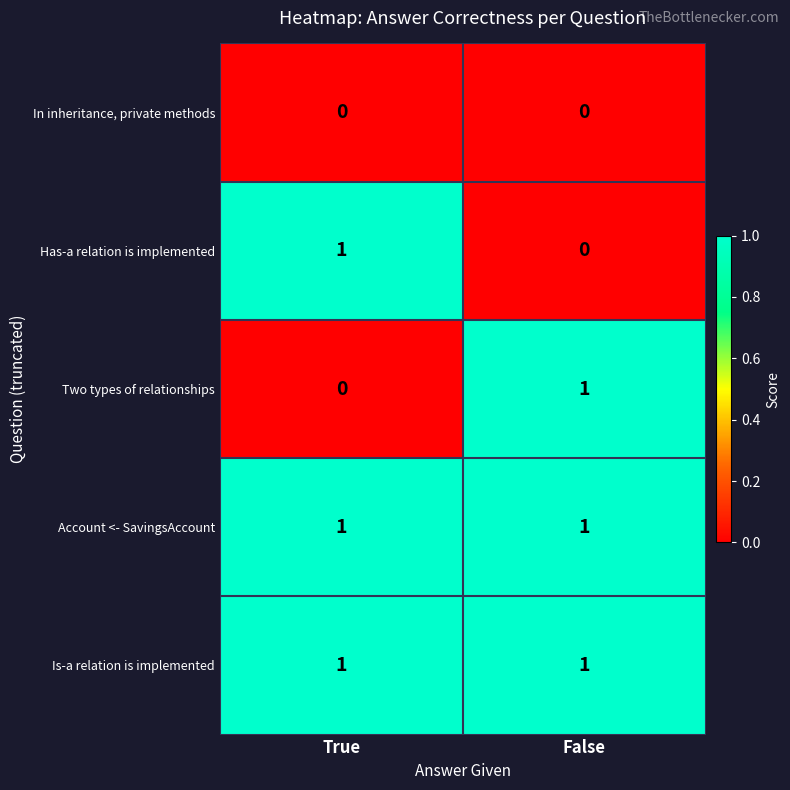

What is the difference between the highest and lowest values at True?

1